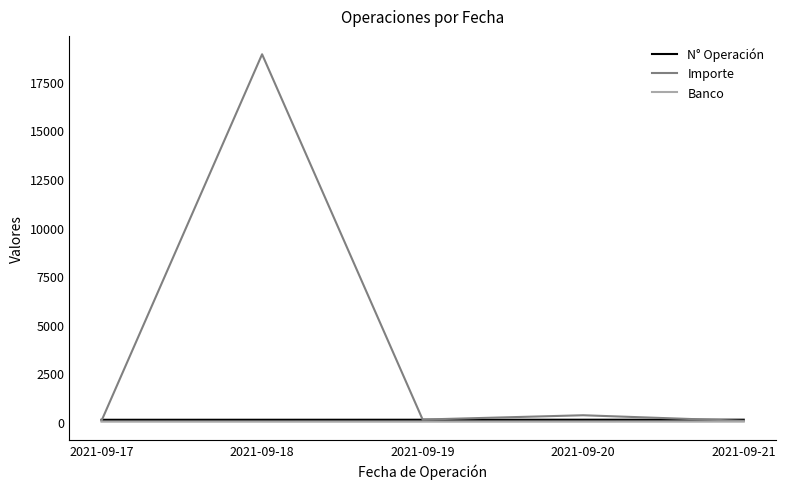

The value of Importe at 2021-09-17 is 50. True or false?

True